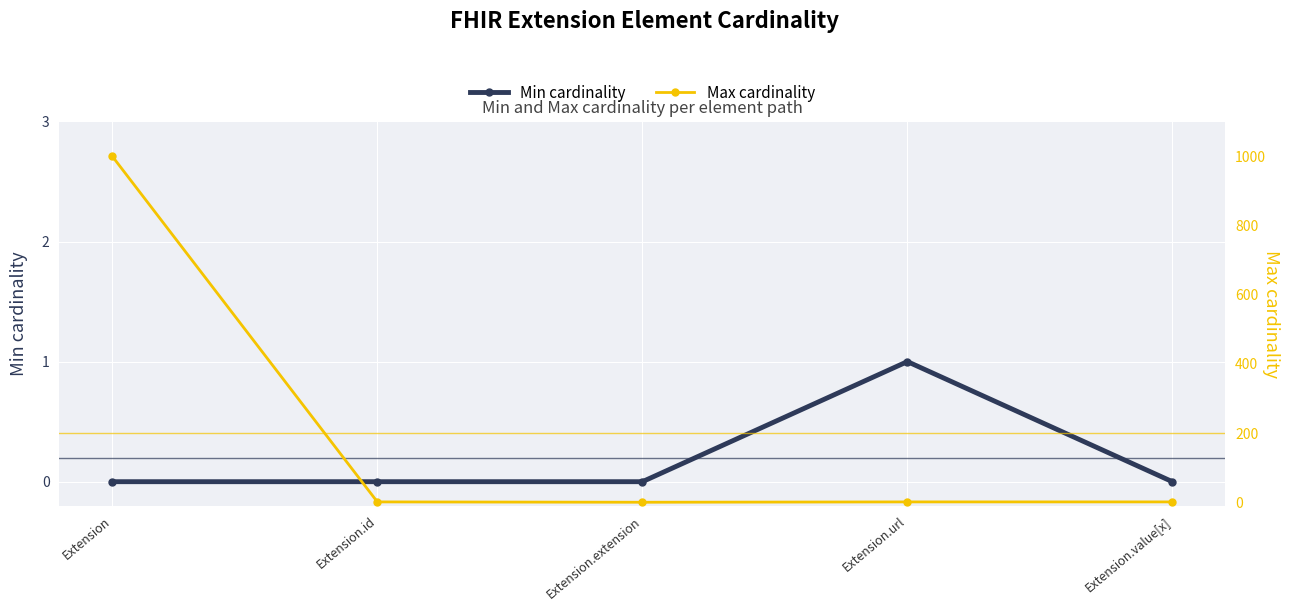

Between Extension.id and Extension.extension, which is larger?

Extension.id